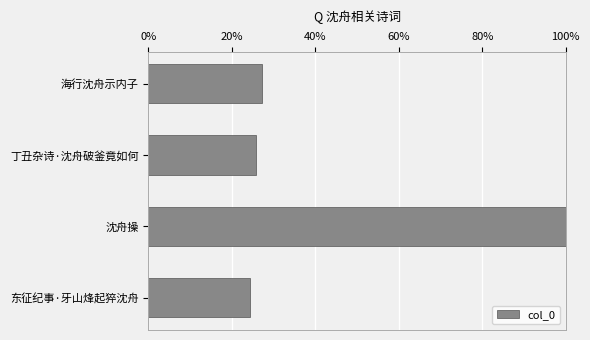

Reading top to bottom, extract all data points from this chart.

海行沈舟示内子=27.1	丁丑杂诗·沈舟破釜竟如何=25.8	沈舟操=100.0	东征纪事·牙山烽起猝沈舟=24.4